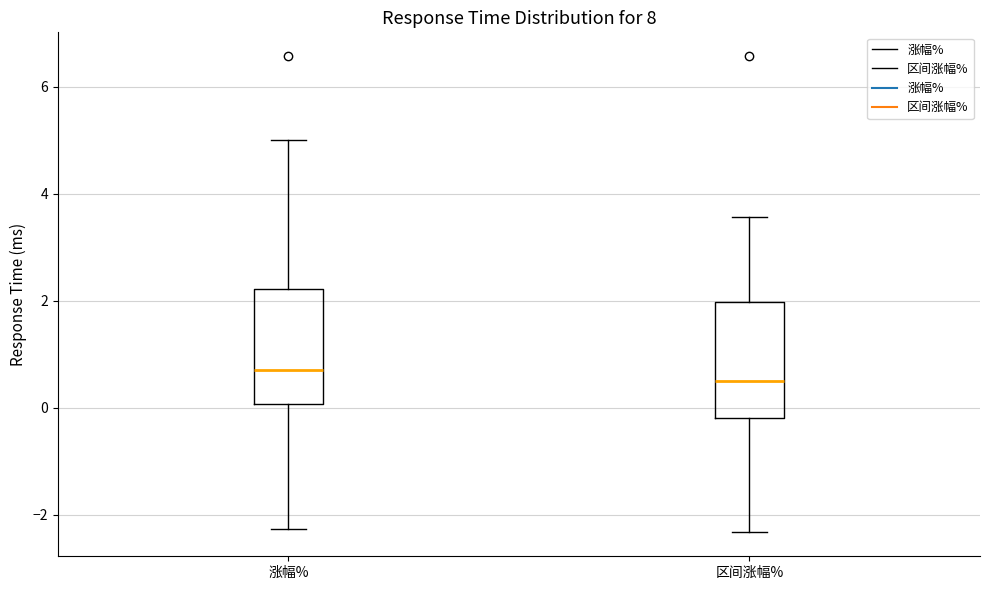

Which box's median line is the highest?

涨幅%